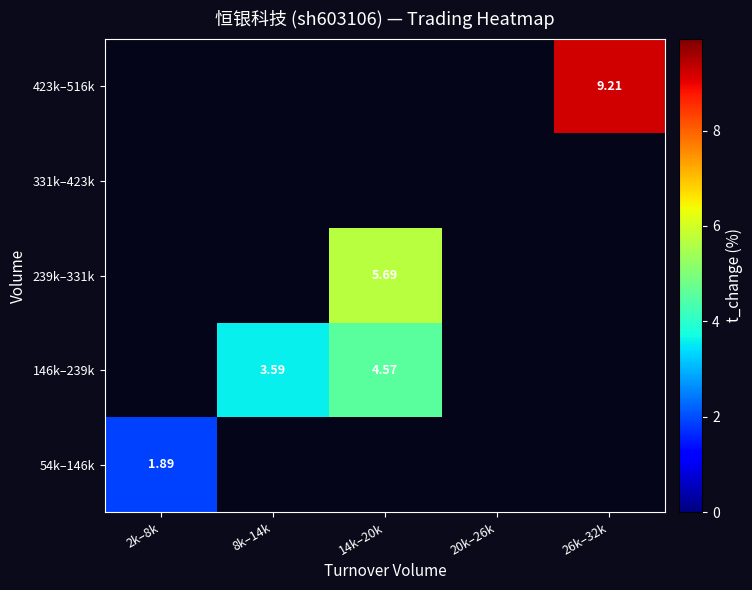

The 146k–239k series shows 6.2 at 14k–20k. True or false?

False